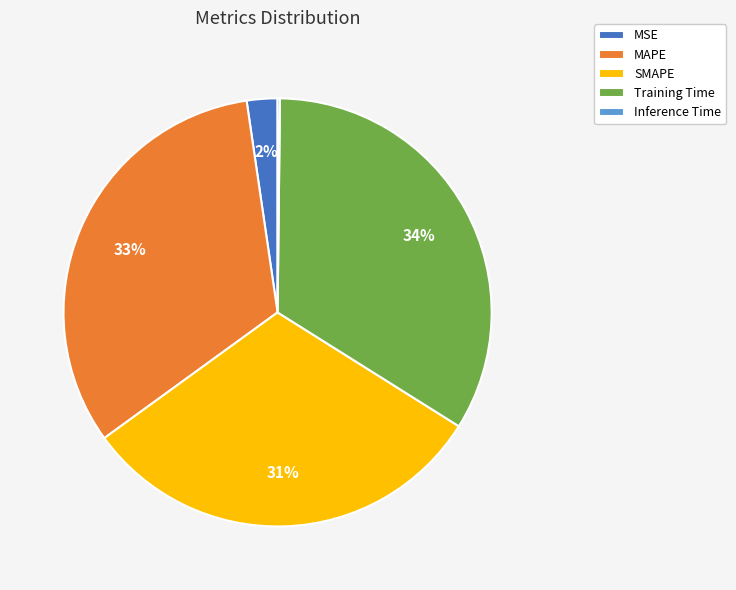

Does any single category account for the majority?

No